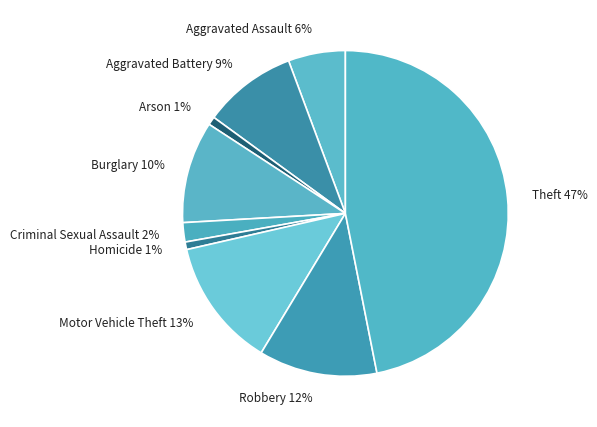

To the nearest percent, what is the difference between the largest and smallest slice percentages?

46%